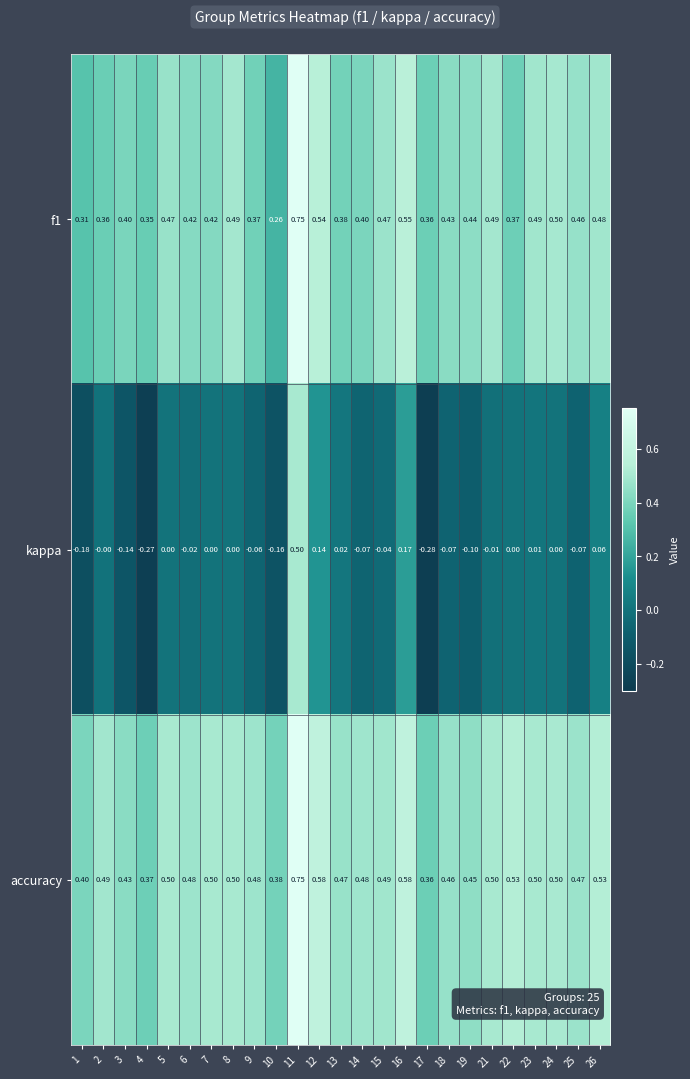

Which series has the widest spread of values?

kappa